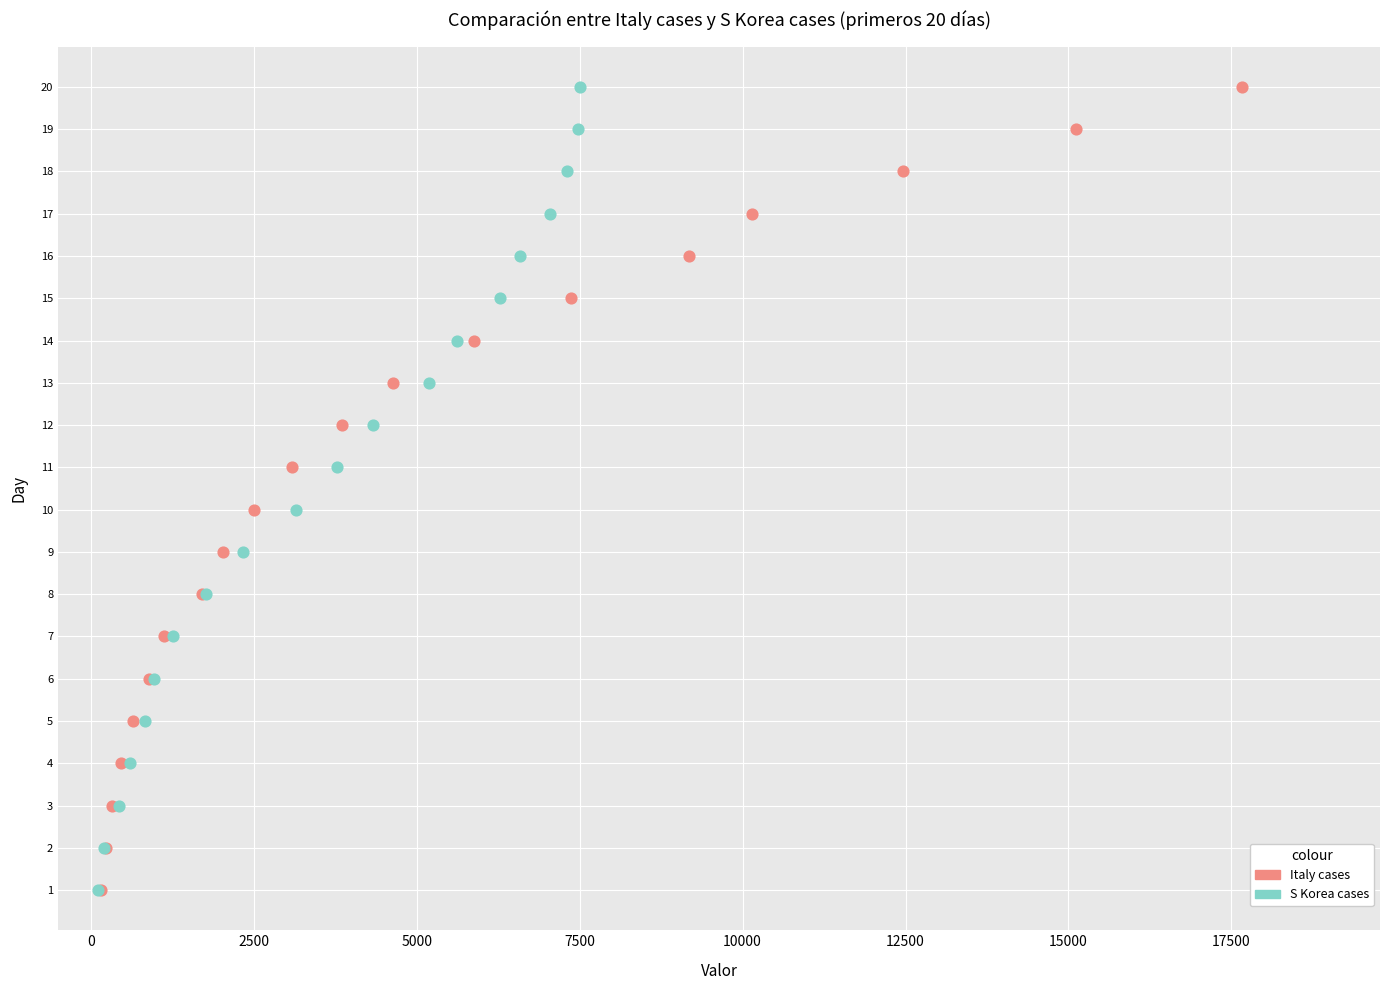

What are all the series names shown in the legend?

Italy cases, S Korea cases